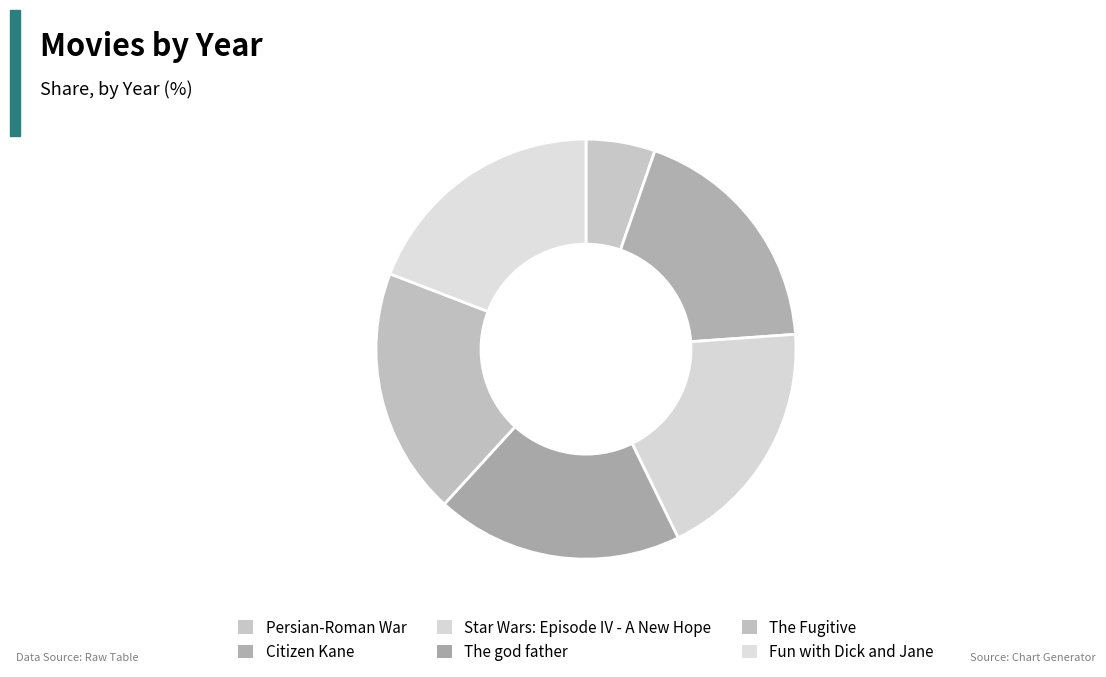

How many segments does this pie chart have?

6